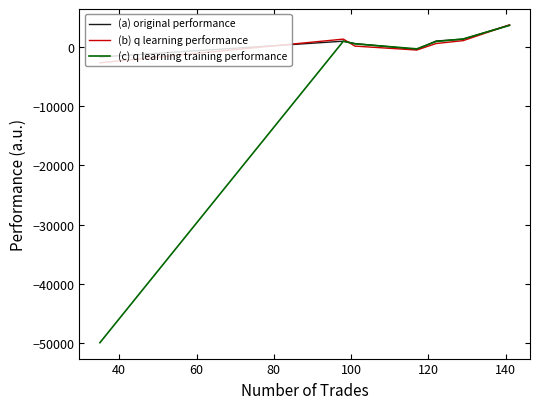

What is the maximum value shown in the chart?

3779.5